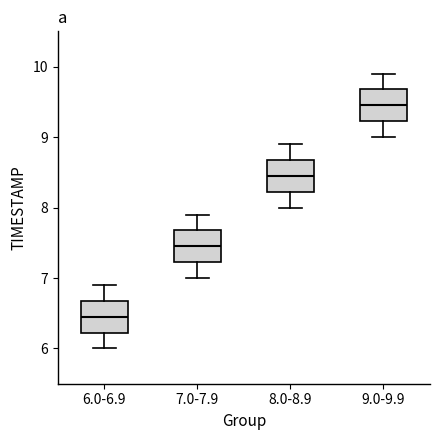

Reading left to right, read every box against the y-axis: the position of its median line, the range the box covers, and the ends of its whiskers. The values are not printed on the chart, so give them approximately, as read against the axis.

6.0-6.9: median 6.5, box 6.2 to 6.7, whiskers 6.0 to 6.9
7.0-7.9: median 7.5, box 7.2 to 7.7, whiskers 7.0 to 7.9
8.0-8.9: median 8.5, box 8.2 to 8.7, whiskers 8.0 to 8.9
9.0-9.9: median 9.5, box 9.2 to 9.7, whiskers 9.0 to 9.9